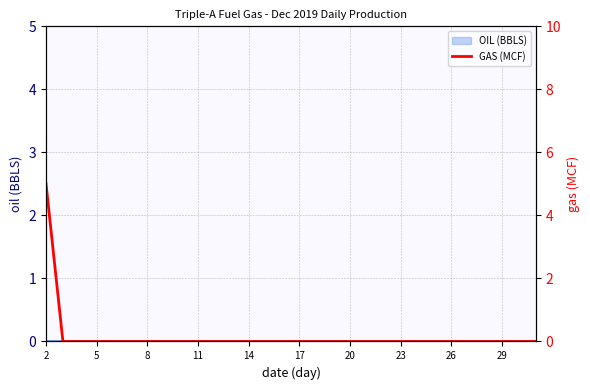

Between 16 and 24, which is larger?

16